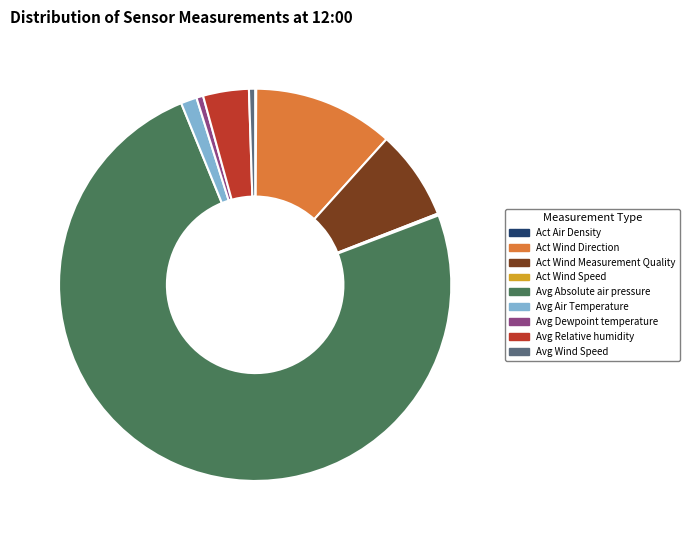

The Act Wind Measurement Quality slice represents 2% of the pie. True or false?

False